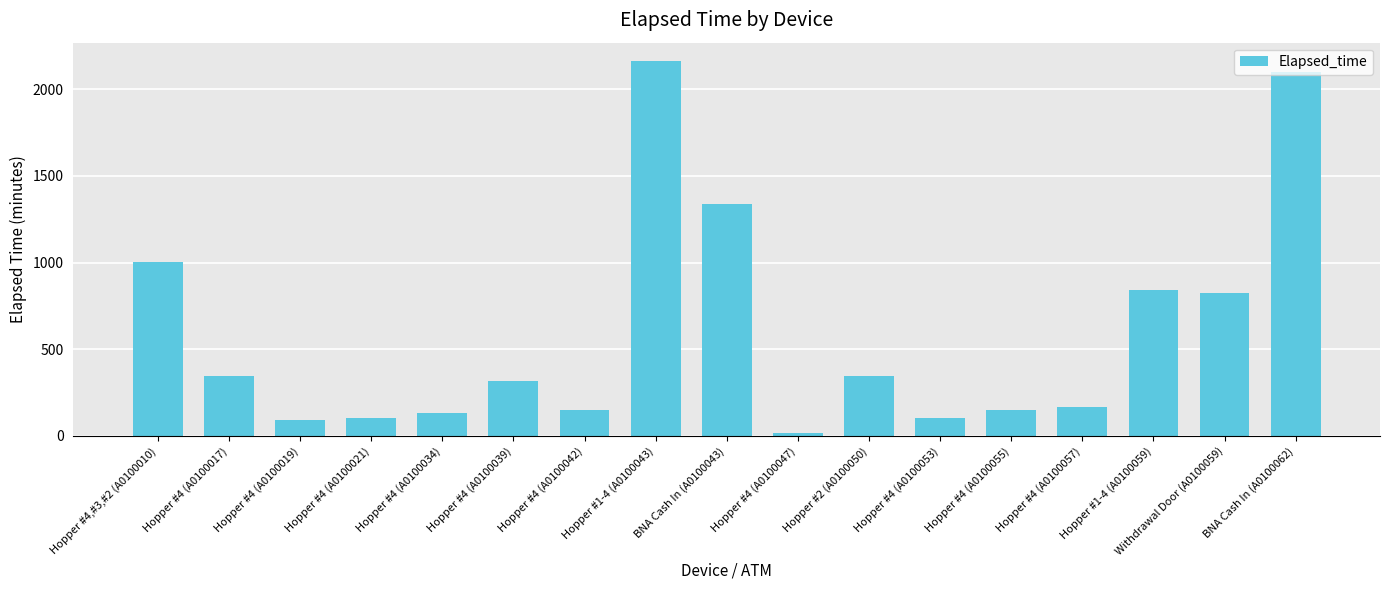

What is the value of the 14th bar from the left?

165